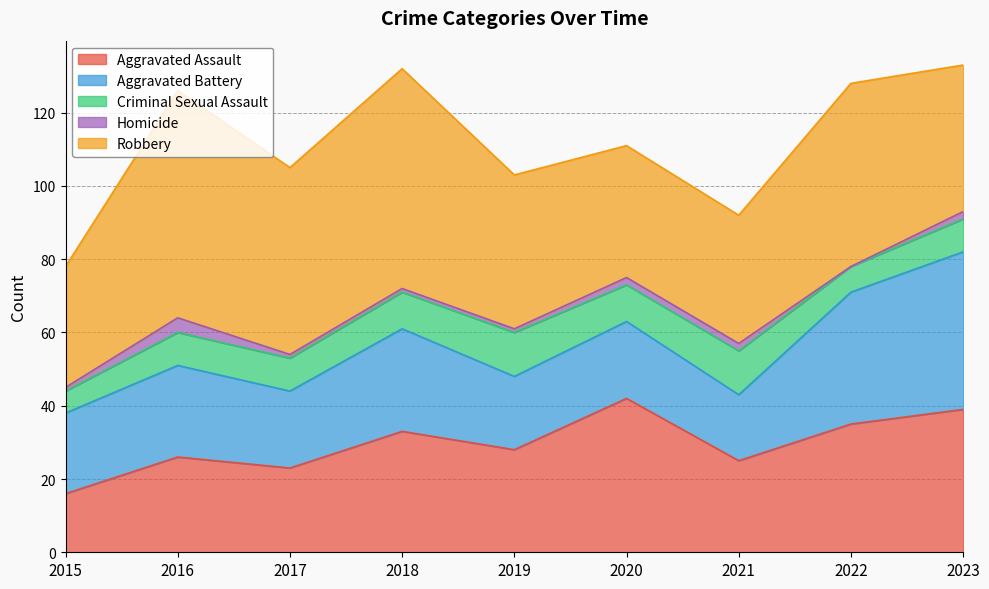

Rank the series at 2016 from lowest to highest value.

Homicide, Criminal Sexual Assault, Aggravated Battery, Aggravated Assault, Robbery